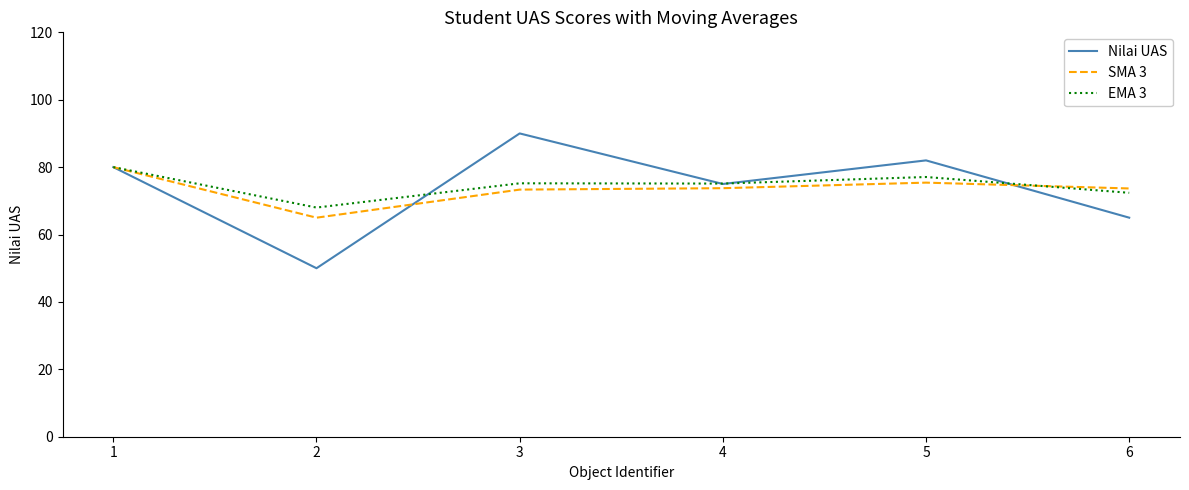

What is the minimum value for SMA 3?

65.0